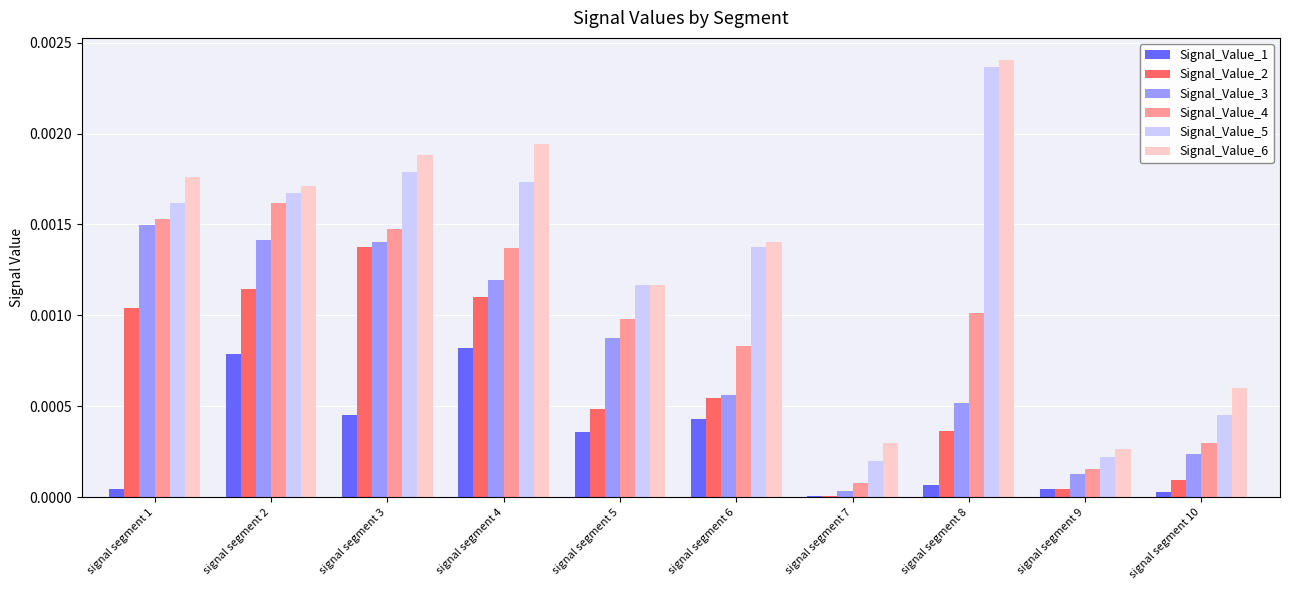

The value of Signal_Value_4 at signal segment 5 is 0.0. True or false?

True